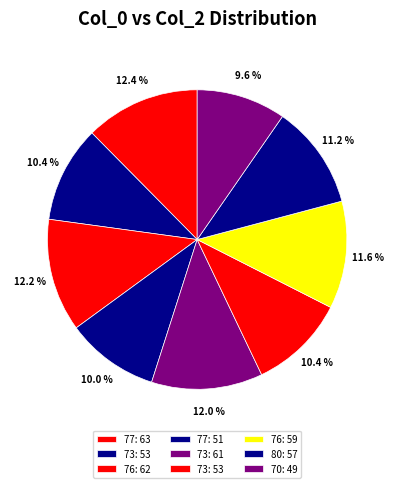

How many segments does this pie chart have?

9